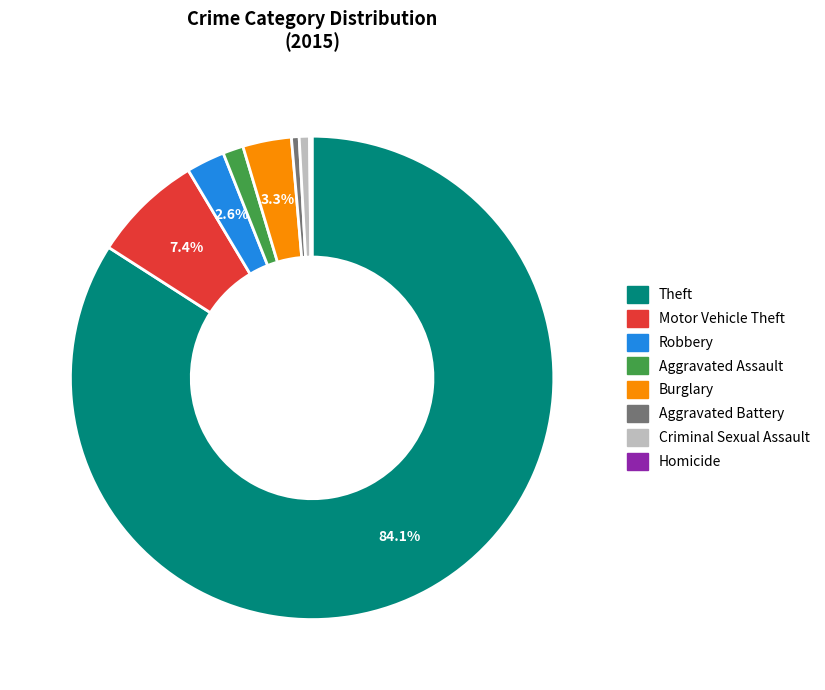

Is there a majority slice in this chart?

Yes